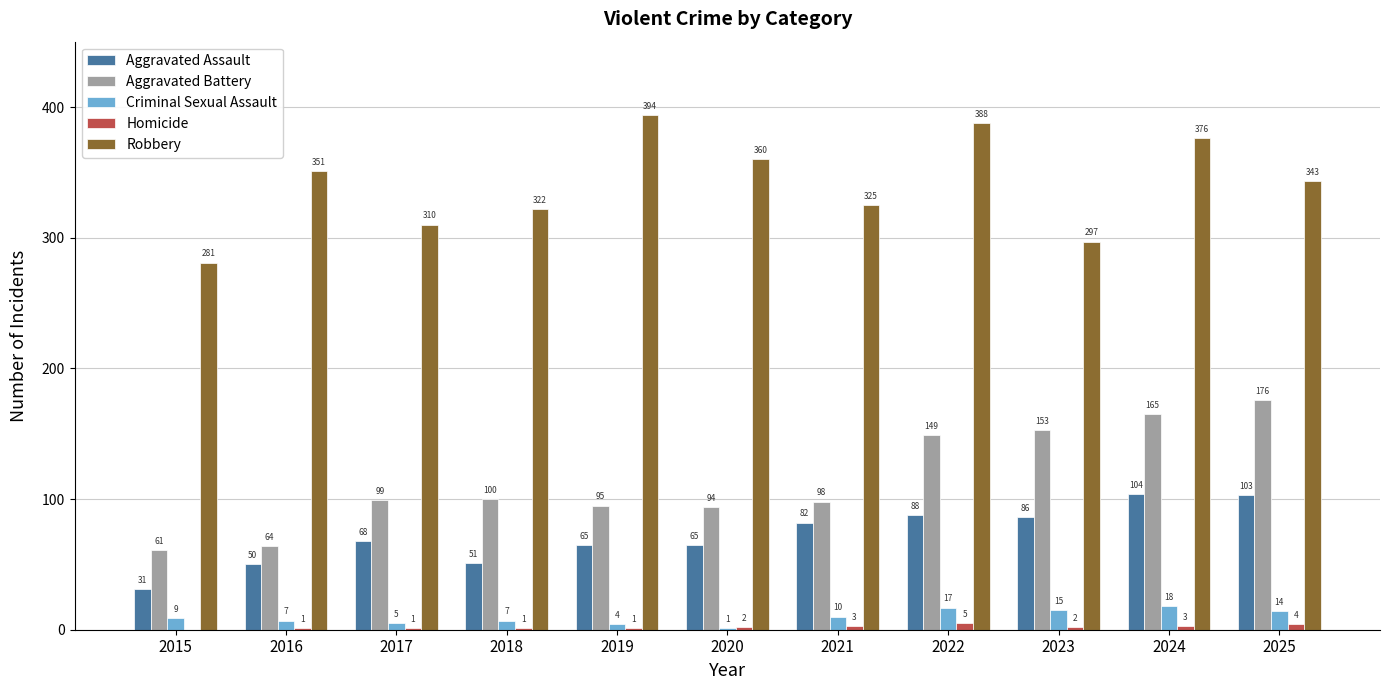

What is the difference between the Criminal Sexual Assault values at 2023 and 2018?

8